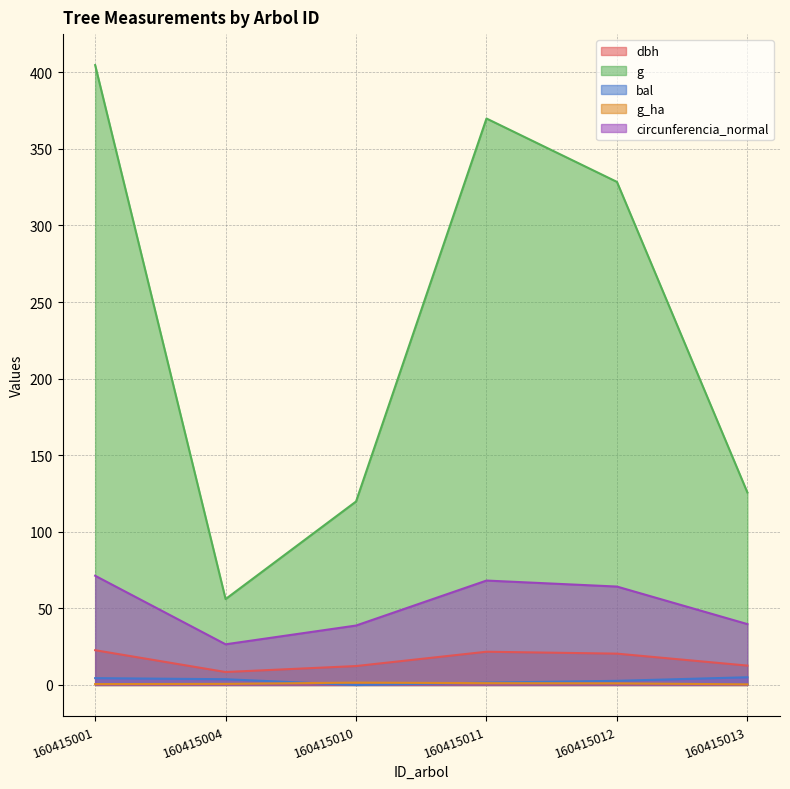

What is the lowest value of the circunferencia_normal series?

26.6